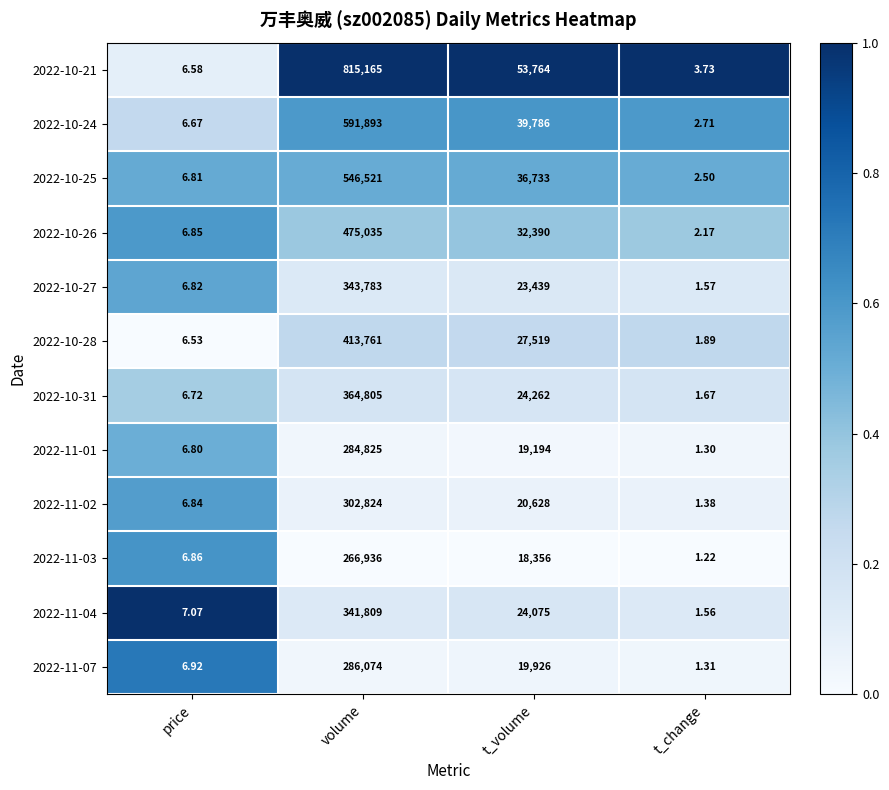

How many distinct data groups are displayed?

12